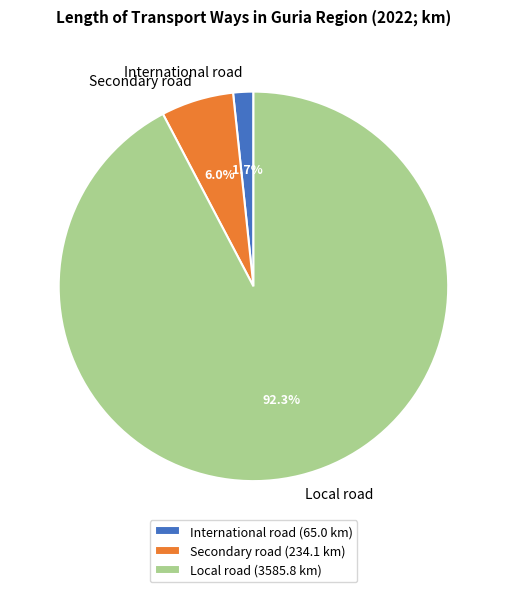

What is the total percentage of International road and Local road?

94.0%